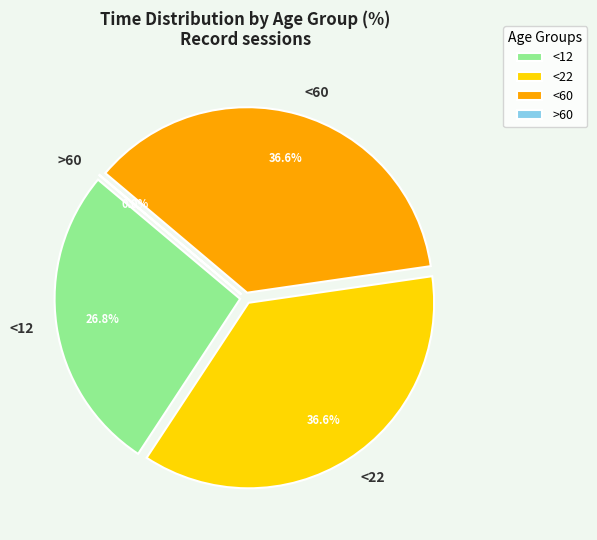

To the nearest percent, what percentage of the pie is <60?

37%